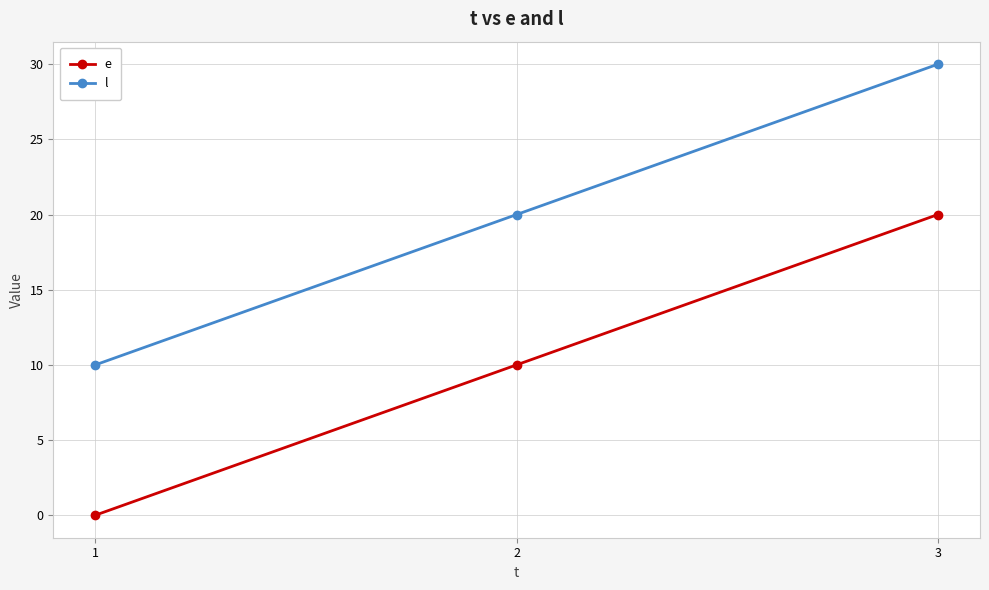

What is the difference between the highest and lowest values at 1?

10